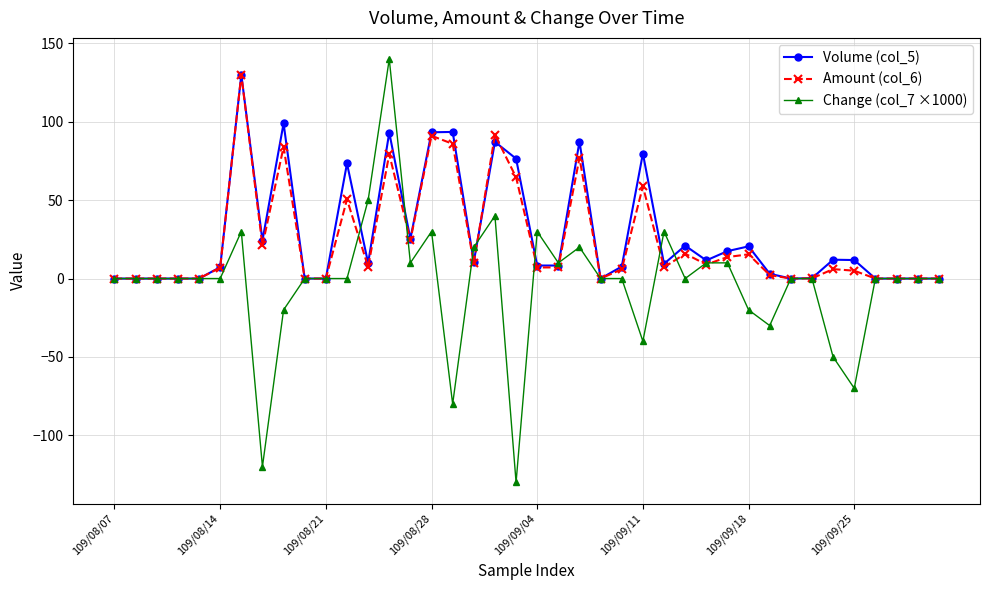

What is the value of the Change (col_7 ×1000) point at the 17th from the left?

-80.0